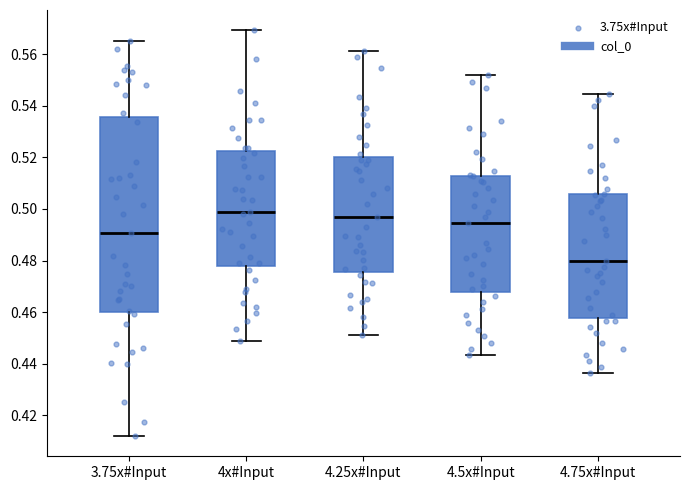

Which box's median line is the lowest?

4.75x#Input